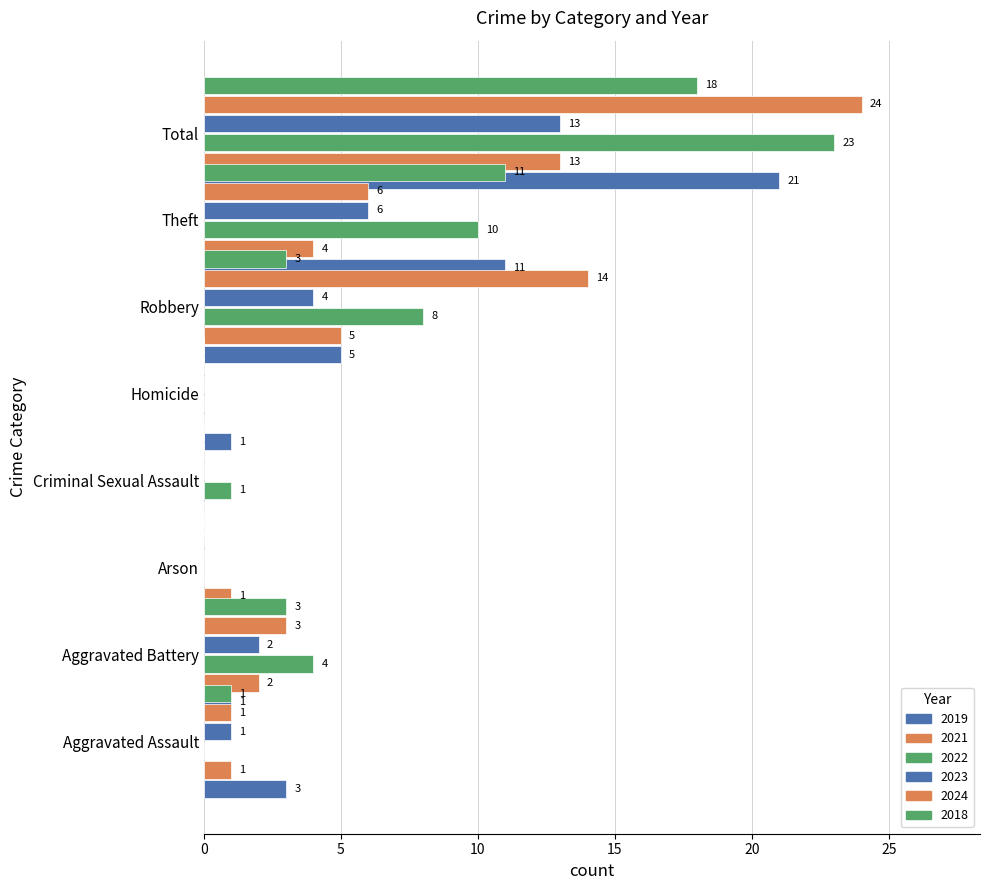

Does the chart contain stacked bars?

No